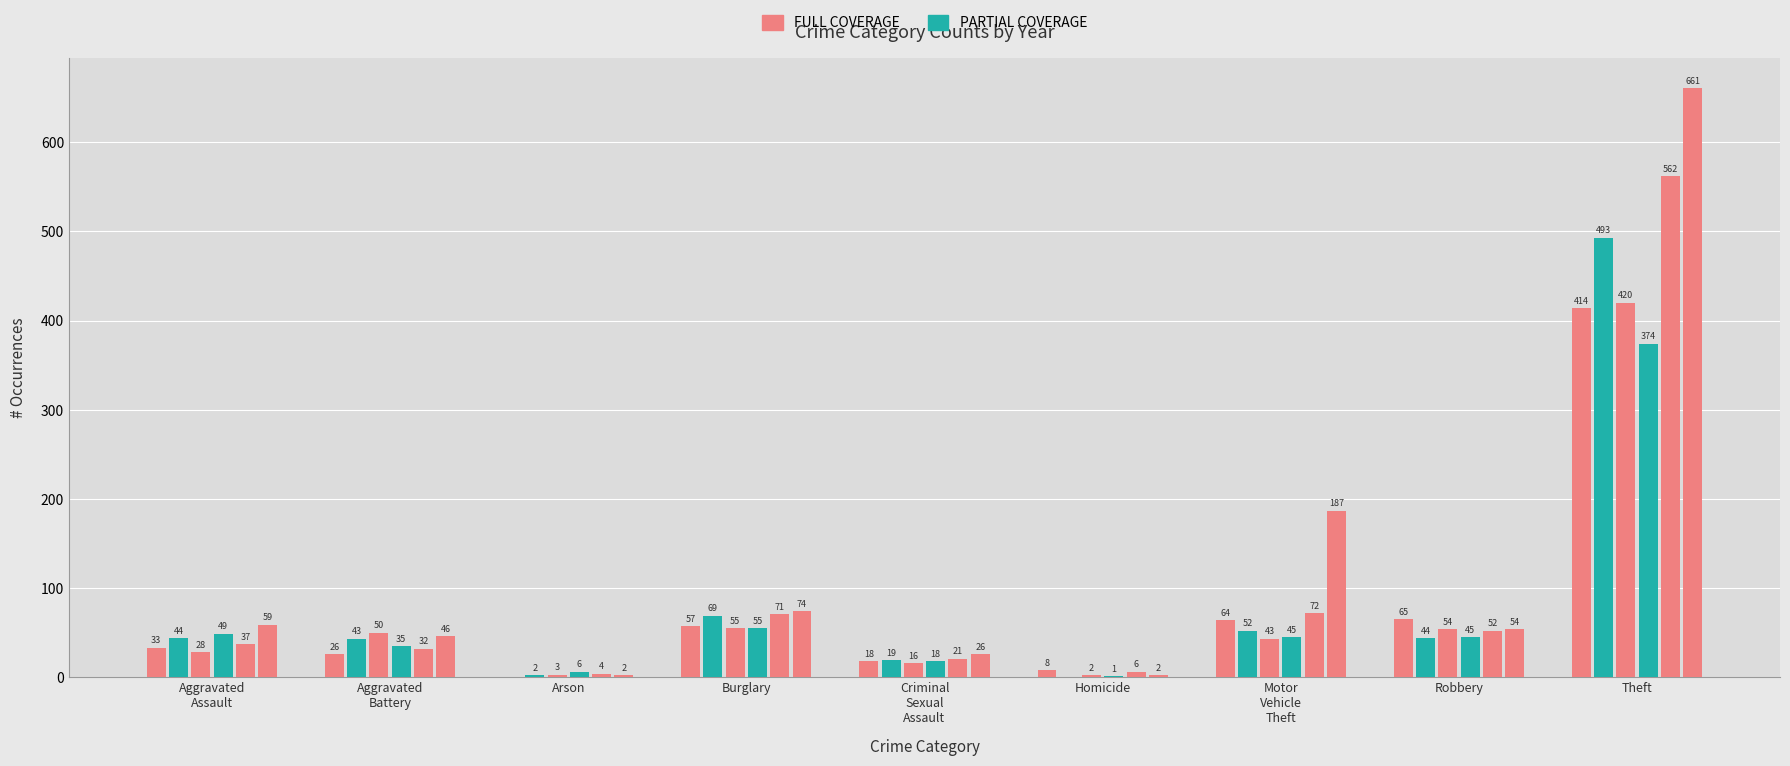

How many groups of bars are there?

9